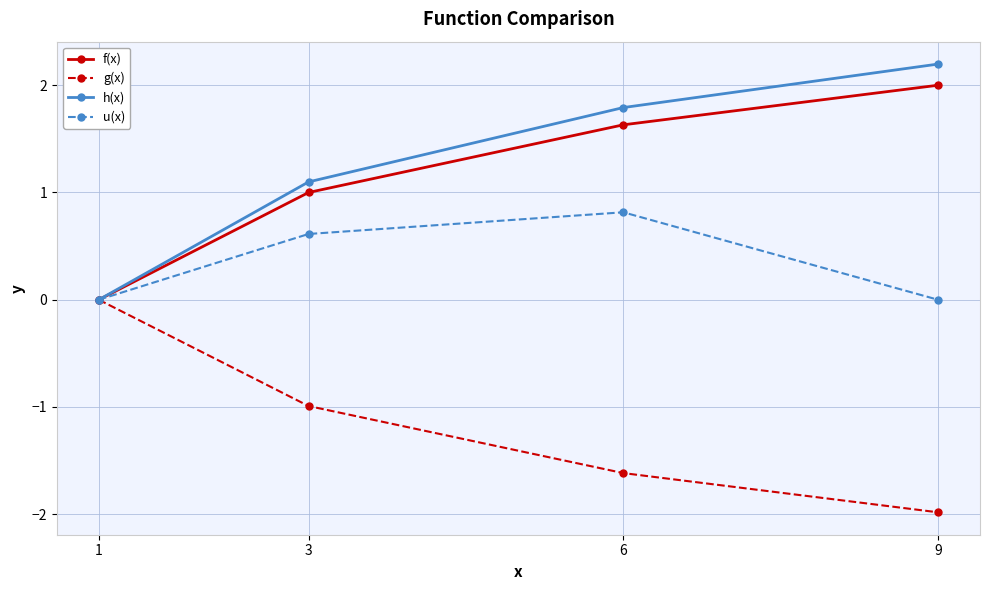

Count the f(x) values in the range 1 to 2.

3